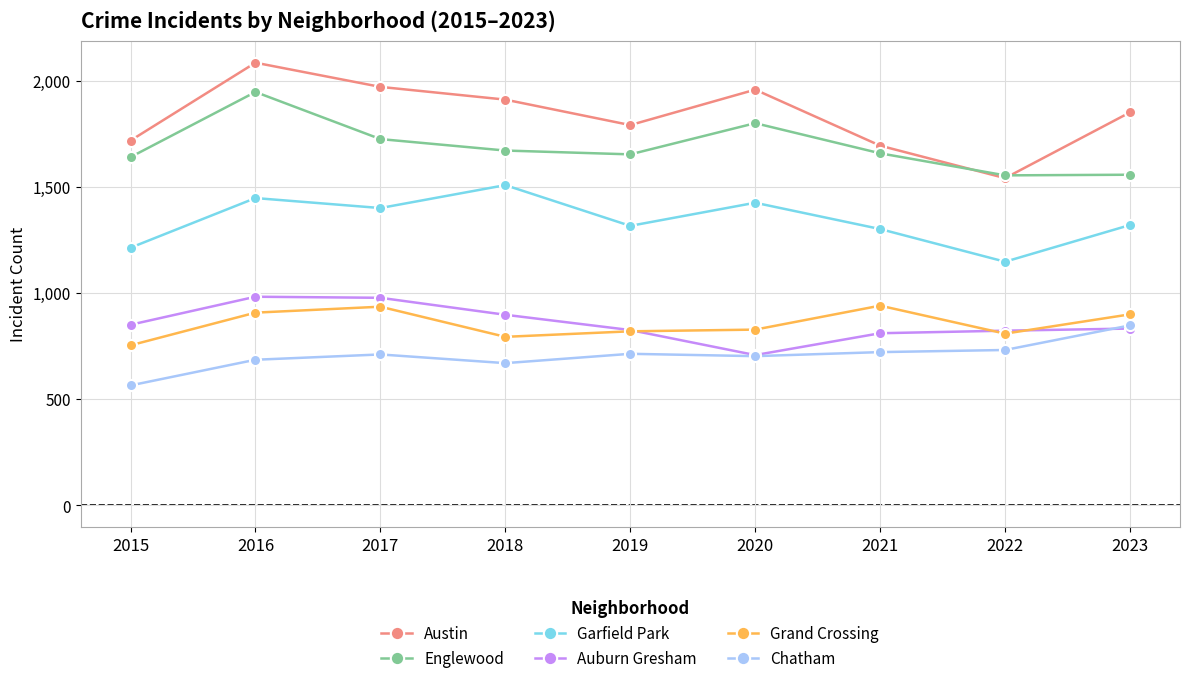

What is the spread (max minus min) of values at 2023?

1019